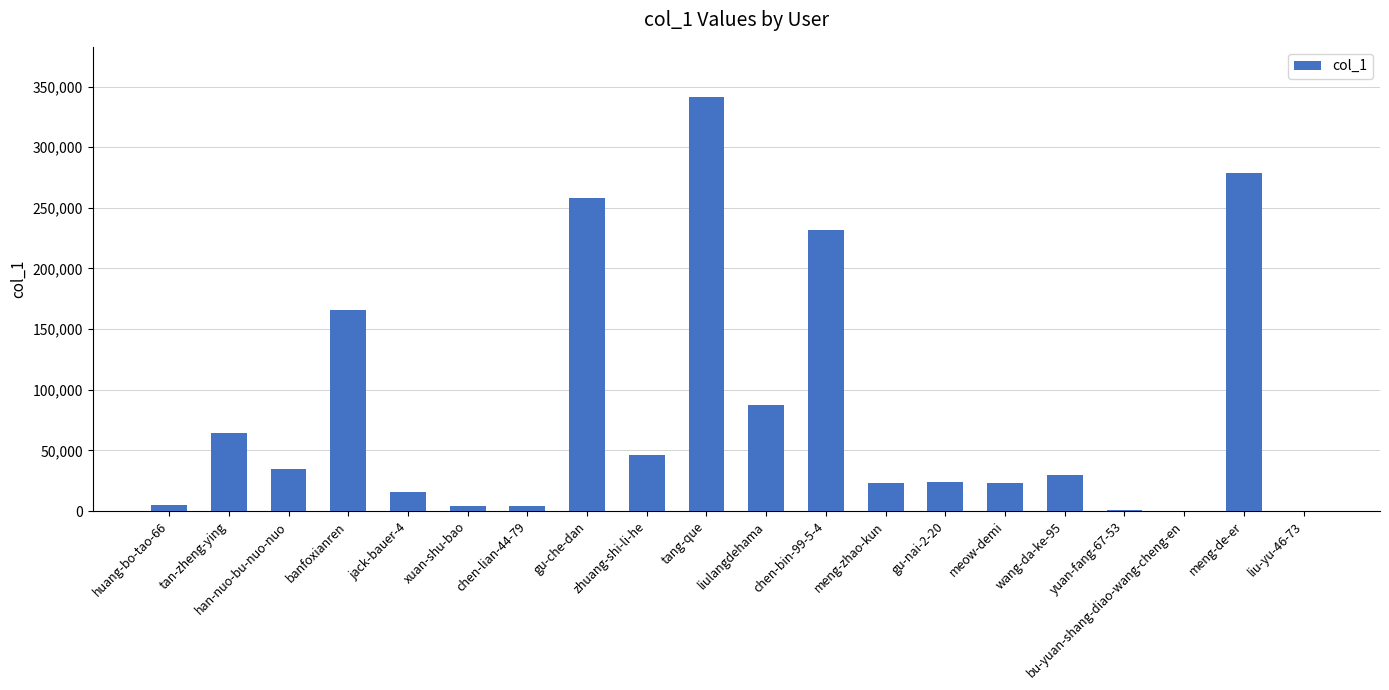

At which category does the chart reach its peak across all series?

tang-que